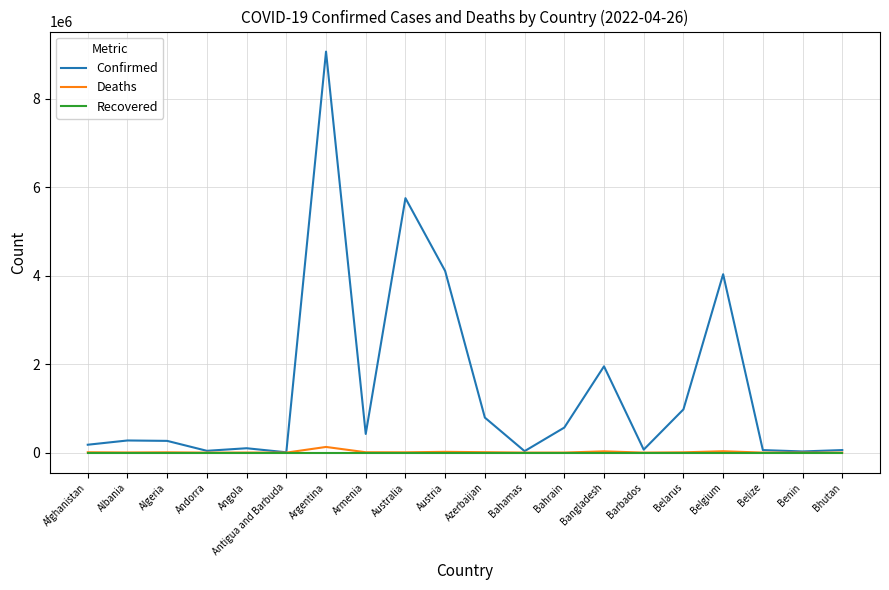

What is the difference between the maximum and minimum values in the Confirmed series?

9064659